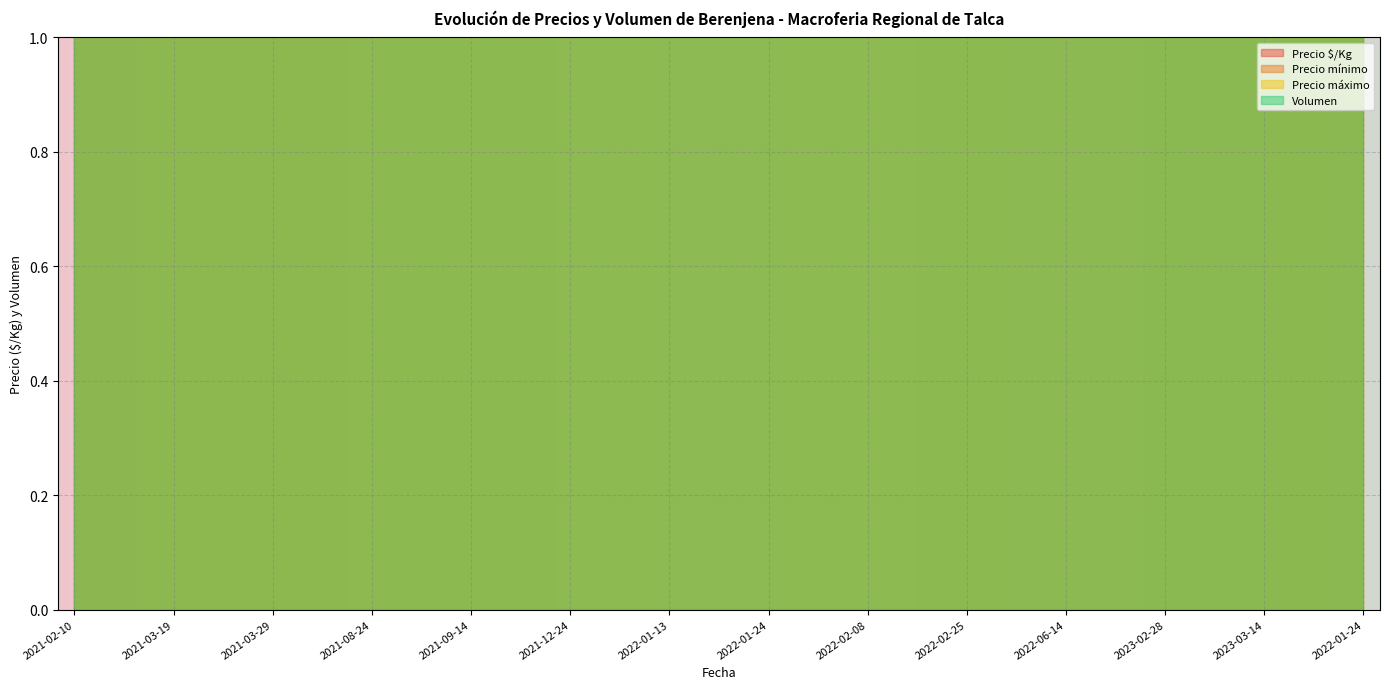

What is the difference between the maximum and minimum values in the Precio mínimo series?

5000